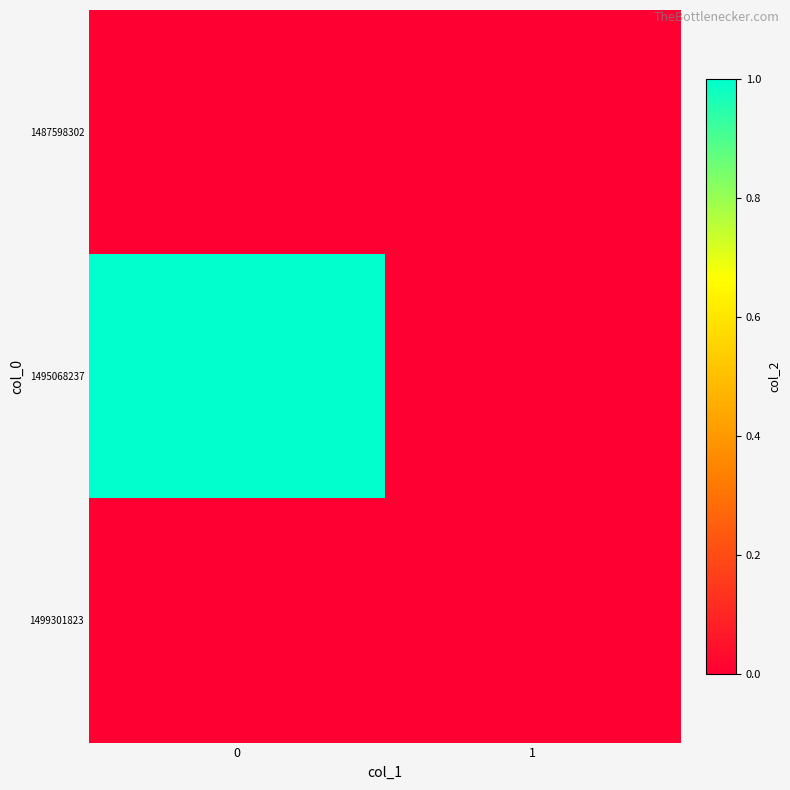

Reading right to left, what are all the values shown in this chart?

1487598302: 1=0	0=0
1495068237: 1=0	0=1
1499301823: 1=0	0=0